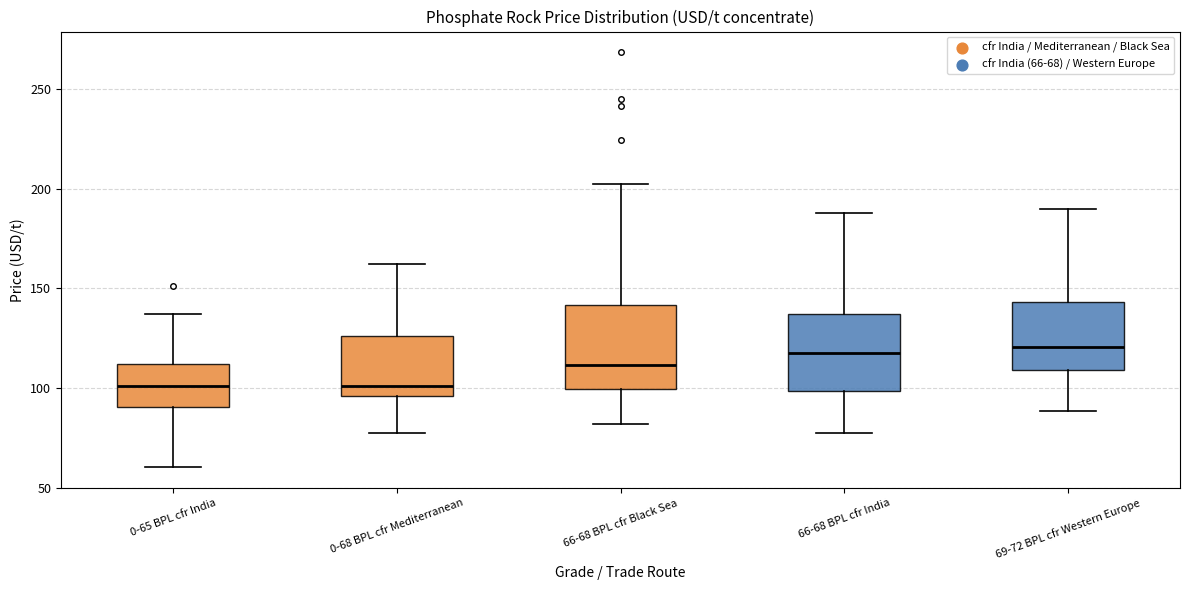

Where does the lower whisker of the box for 69-72 BPL cfr Western Europe end on the y-axis? The values are not printed on the chart, so give them approximately, as read against the axis.

90